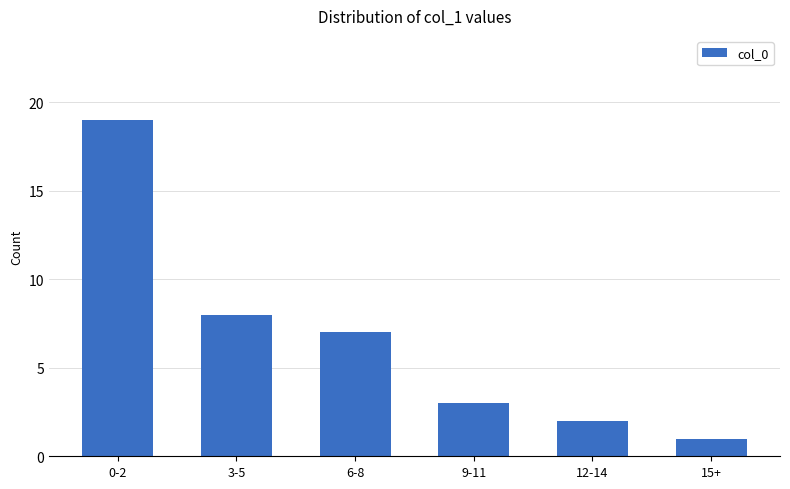

What is the greatest value displayed?

19